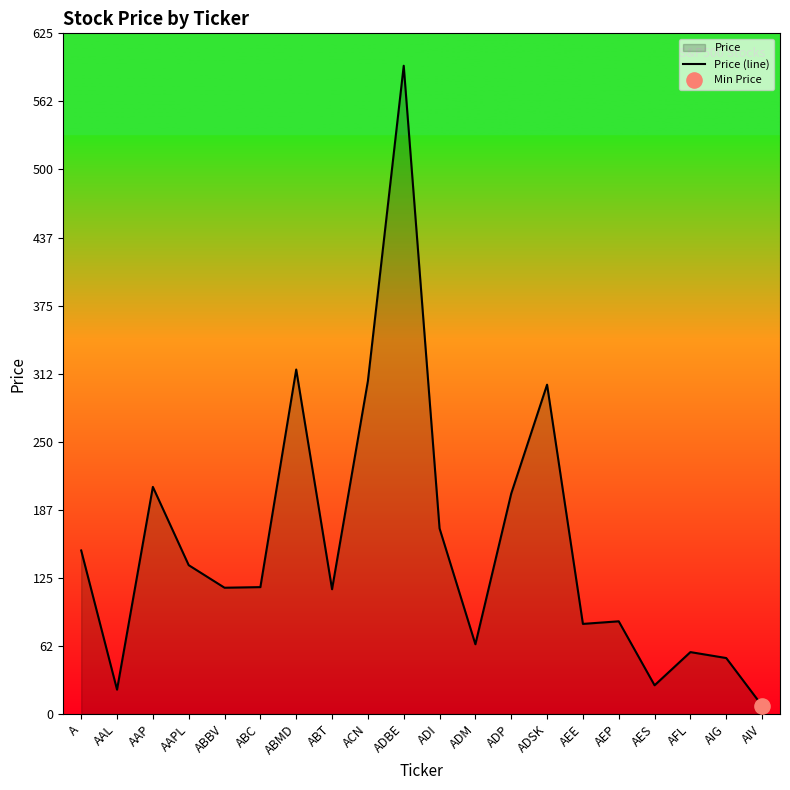

Which has a higher value, ADBE or AEP?

ADBE